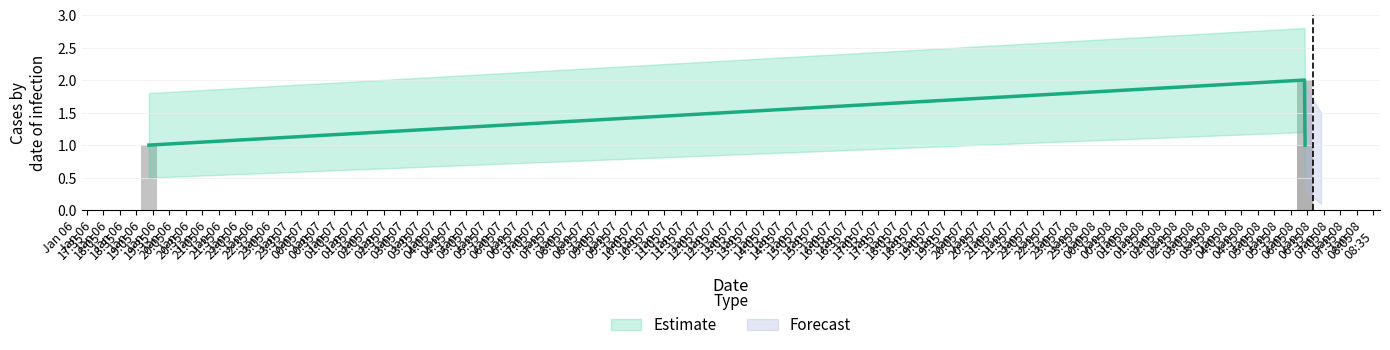

What is the label of the 2nd bar from the left?

2019-01-08 06:30:00